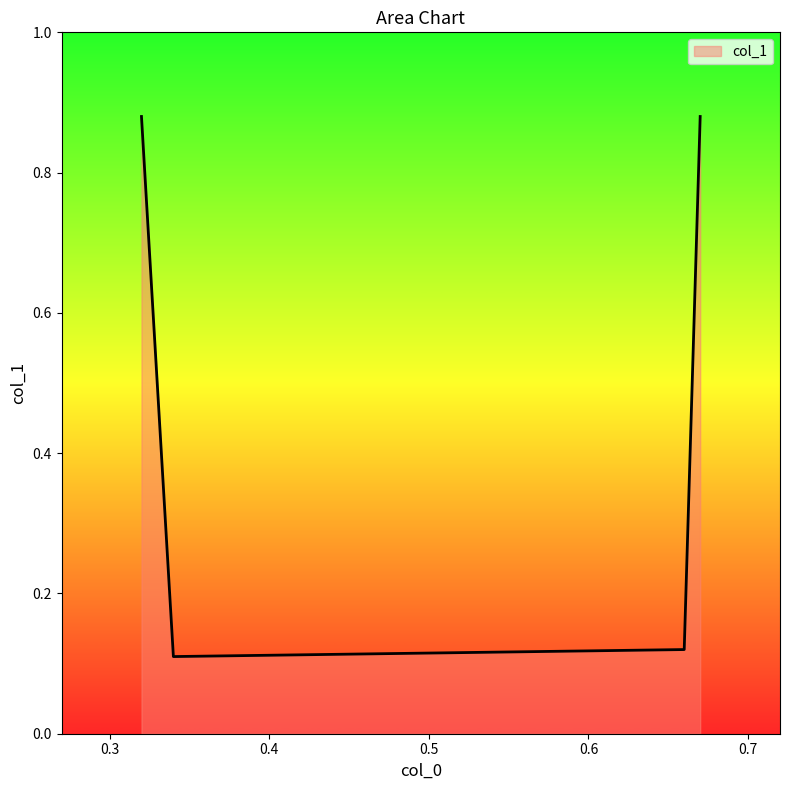

What is the difference between the maximum and minimum values?

0.8